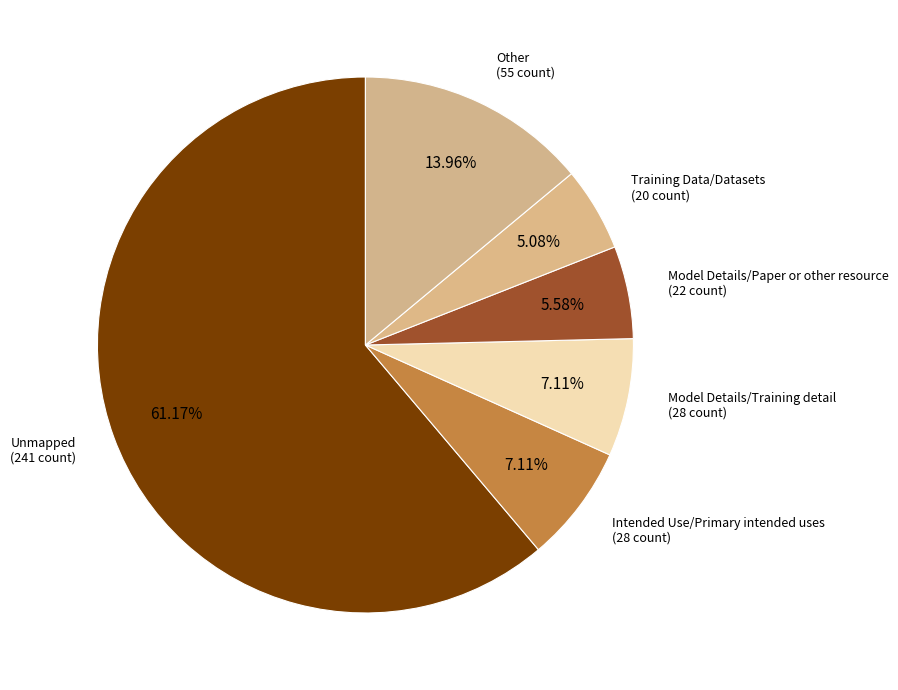

How many slices are in this pie chart?

6